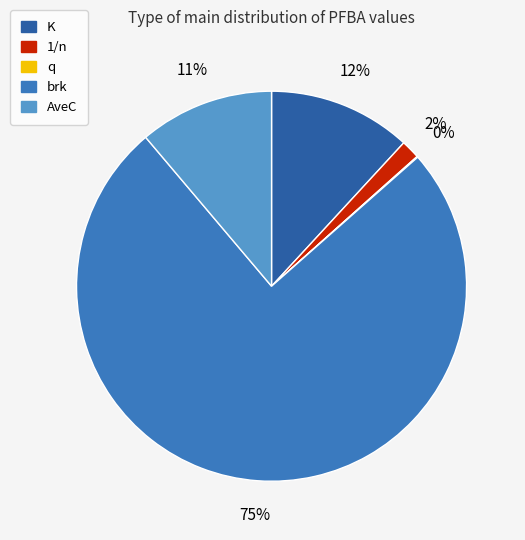

Is the sum of AveC and brk greater than half?

Yes